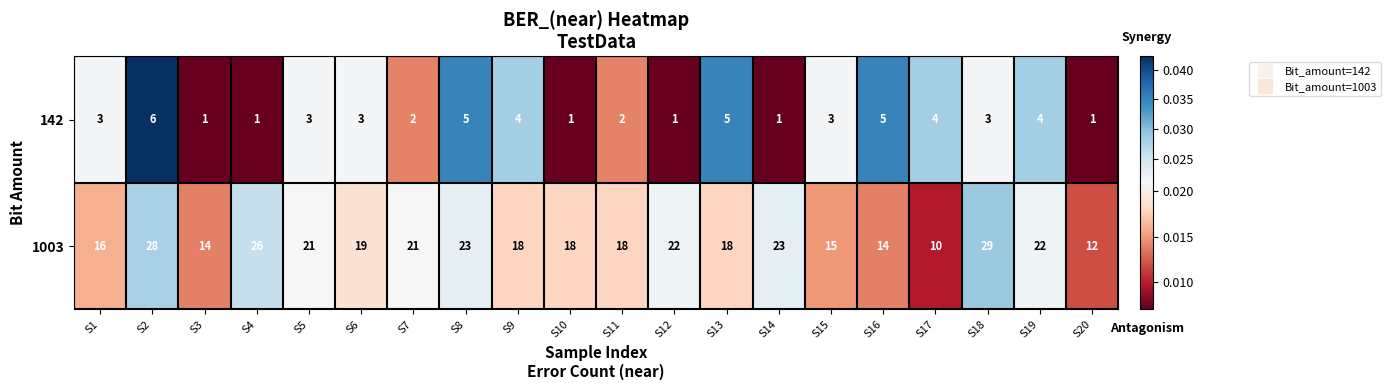

At which category does the chart reach its peak across all series?

S18